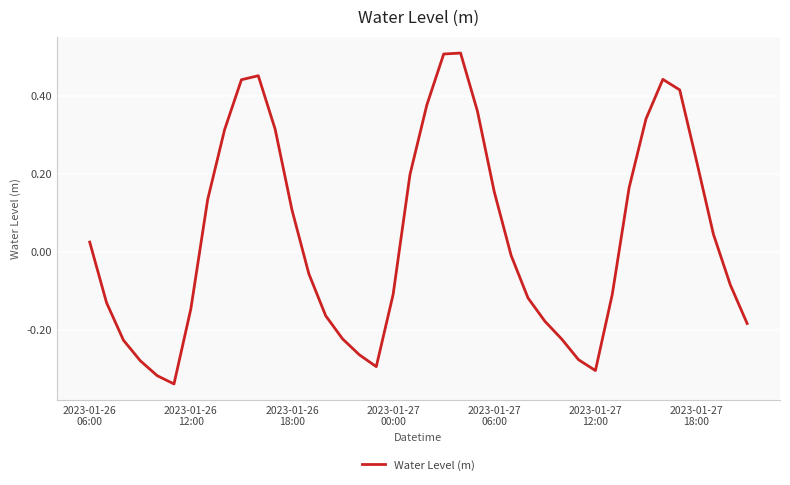

What is the difference between the maximum and minimum values?

0.8